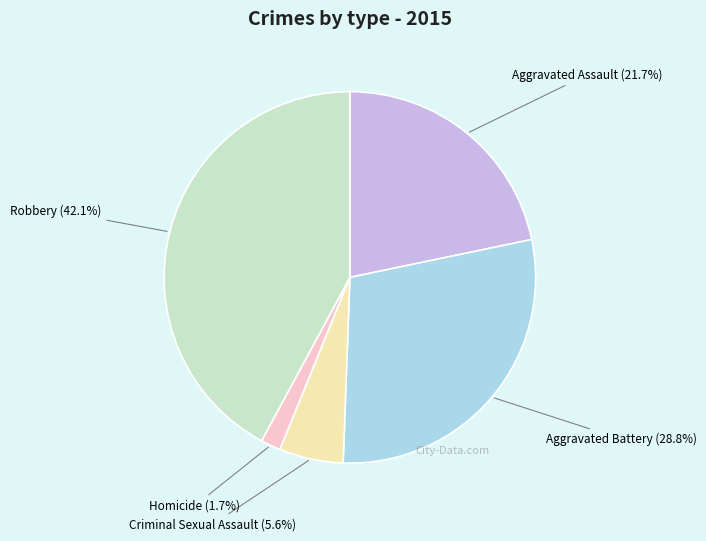

Rank the categories by value from highest to lowest.

Robbery, Aggravated Battery, Aggravated Assault, Criminal Sexual Assault, Homicide